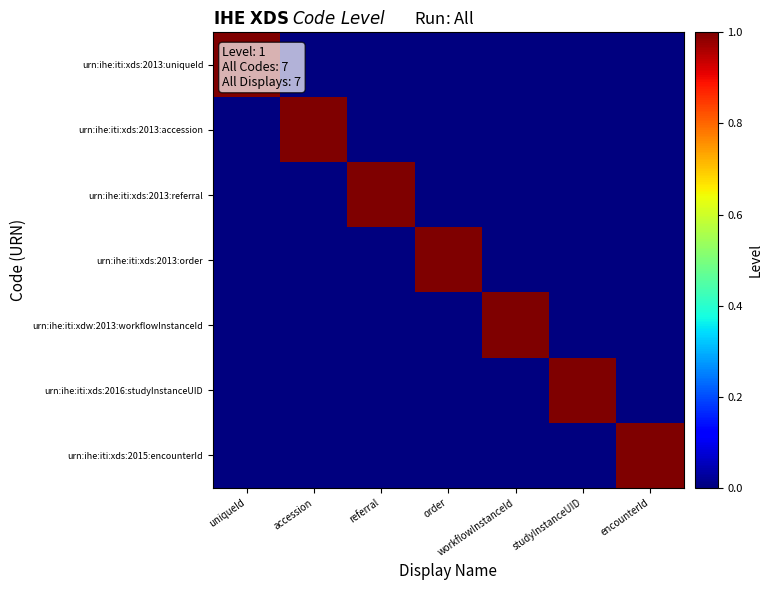

At which category is the sum across all series the highest?

uniqueId